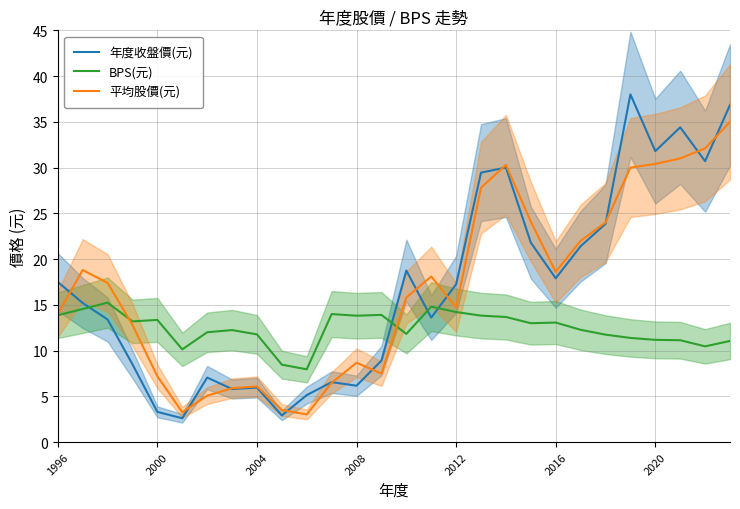

At which category is the sum across all series the highest?

27